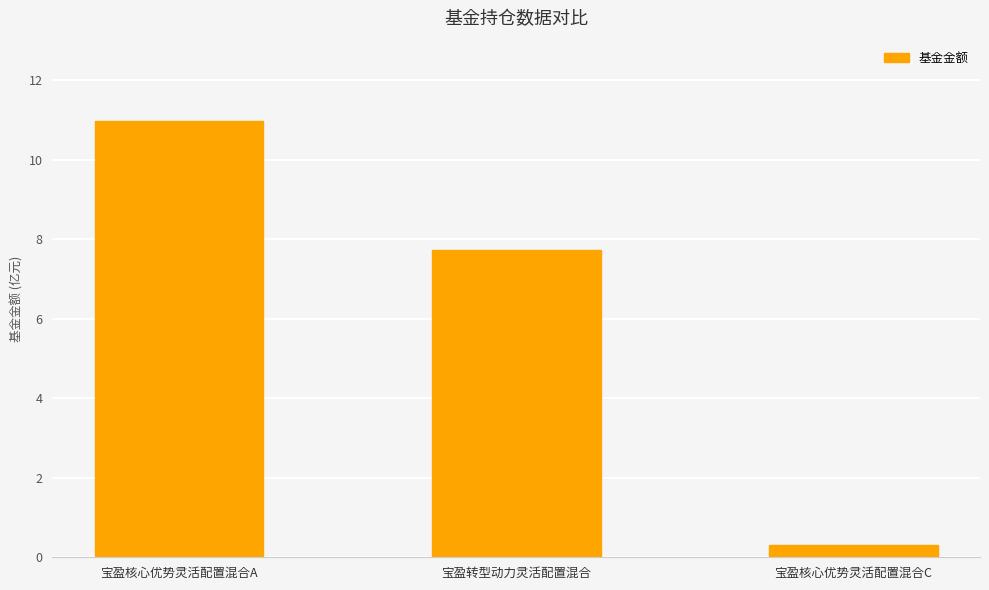

True or false: the data shows 0.3 at 宝盈核心优势灵活配置混合C.

True